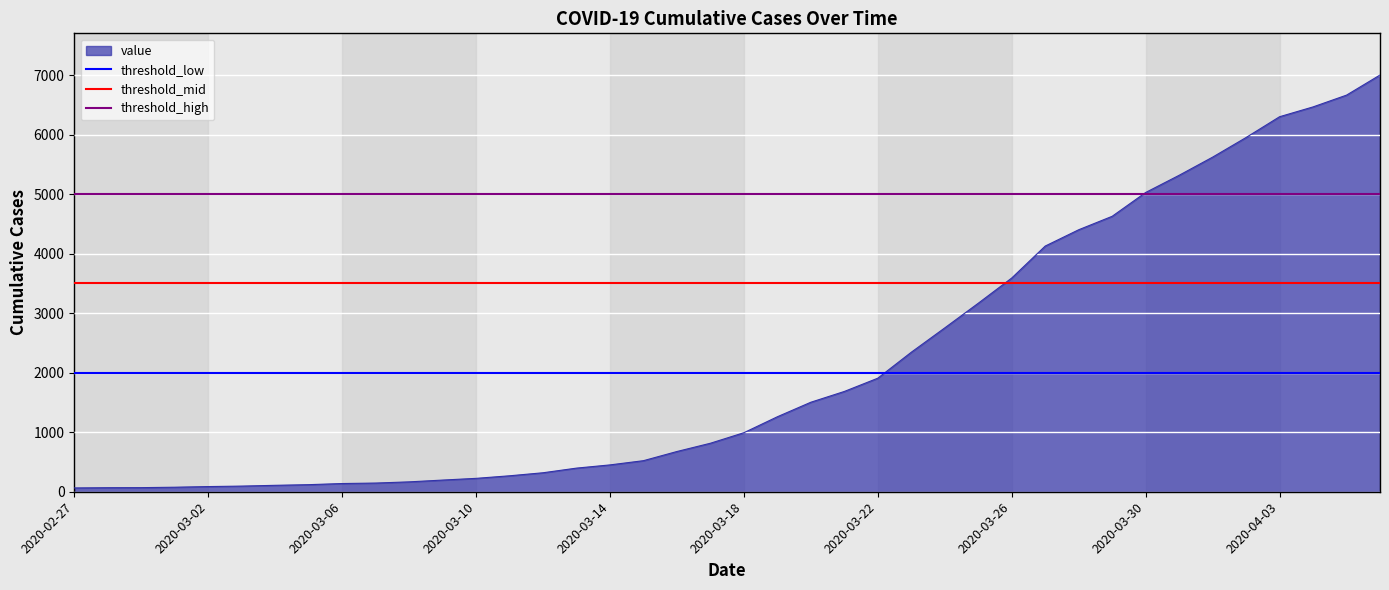

What is the sum of all threshold_high values?

10000